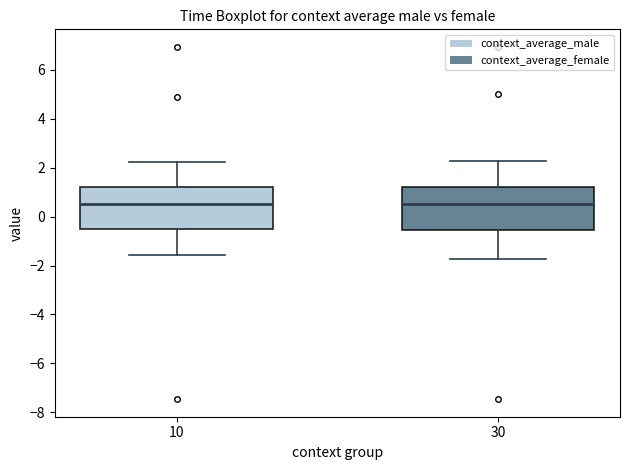

Reading left to right, transcribe this box plot: for each box, give where its median line is, the range the box spans, and where its two whiskers end, as read against the y-axis. The values are not printed on the chart, so give them approximately, as read against the axis.

10: median 0.4, box -0.6 to 1.2, whiskers -1.6 to 2.2
30: median 0.6, box -0.6 to 1.2, whiskers -1.8 to 2.2